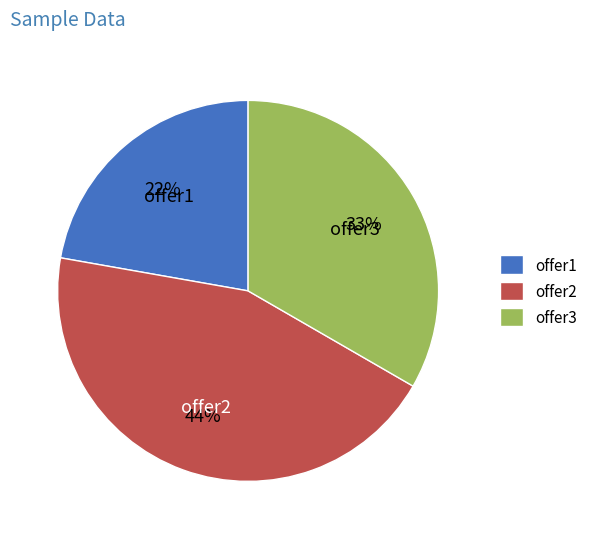

Combined, do offer1 and offer2 account for over 50%?

Yes